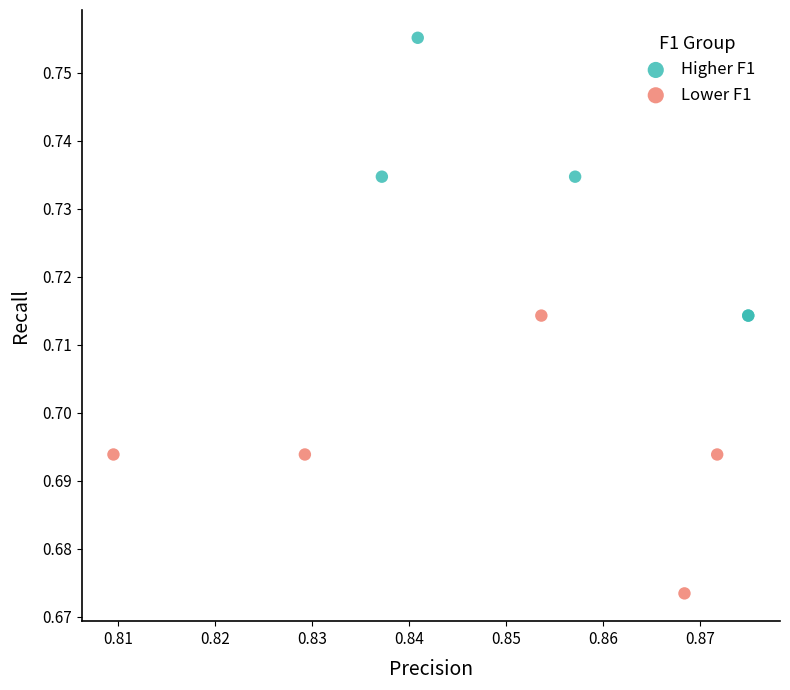

Which series reaches the minimum Y coordinate?

Lower F1